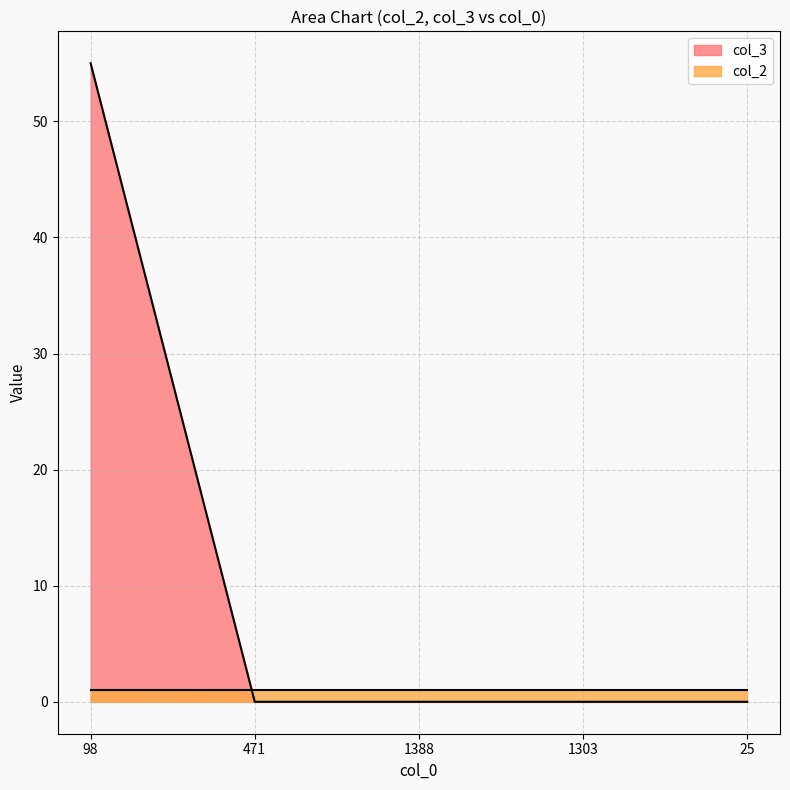

True or false: there are more than 1 points higher than both neighbors.

False